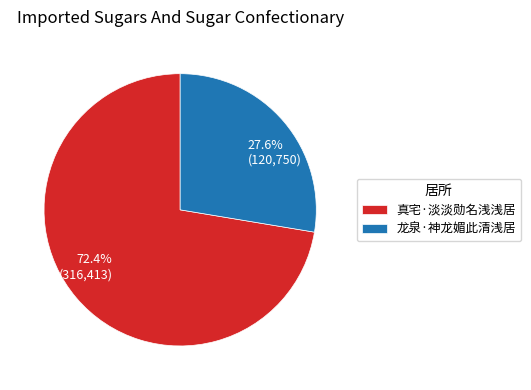

To the nearest percent, what is the average slice percentage?

50%